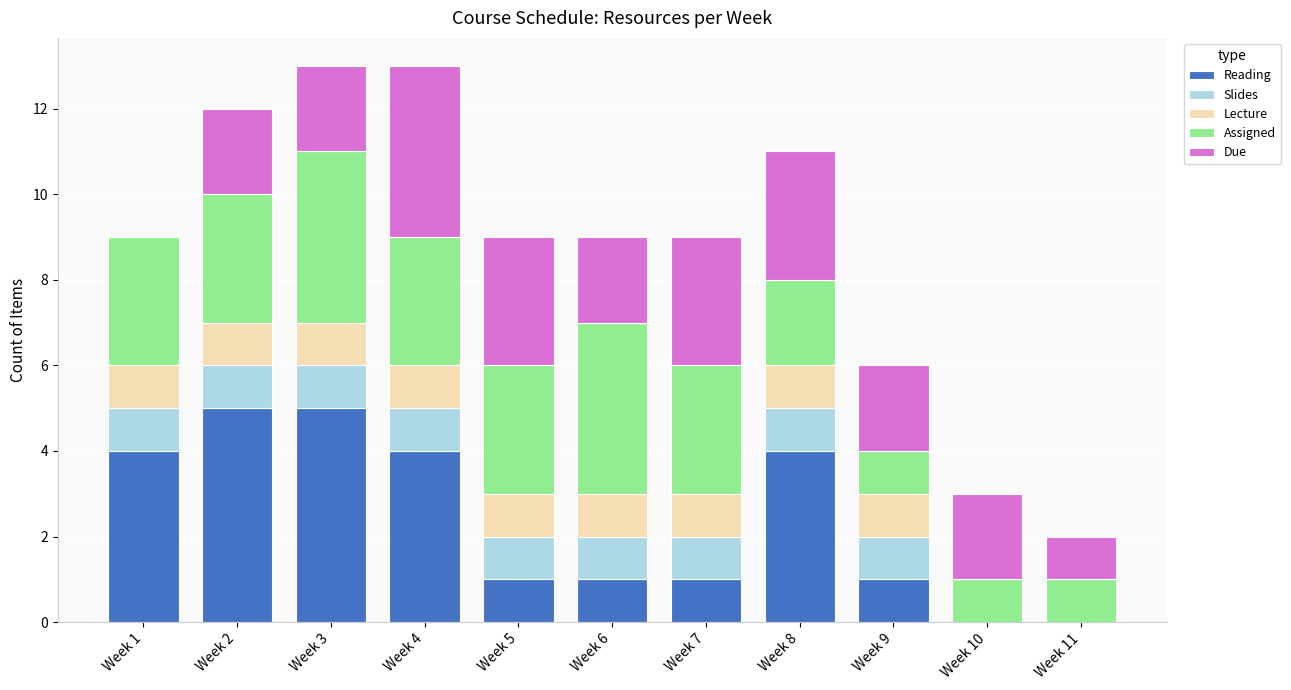

What is the maximum value for Reading?

5